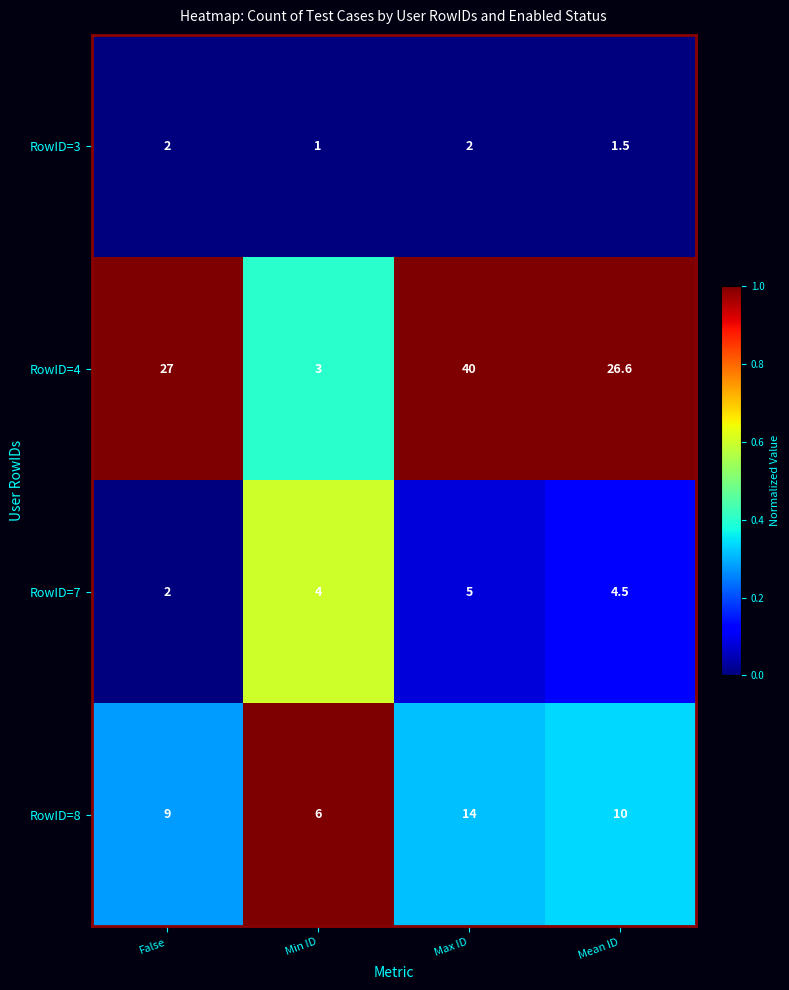

What is the difference between the highest and lowest values at Max ID?

38.0